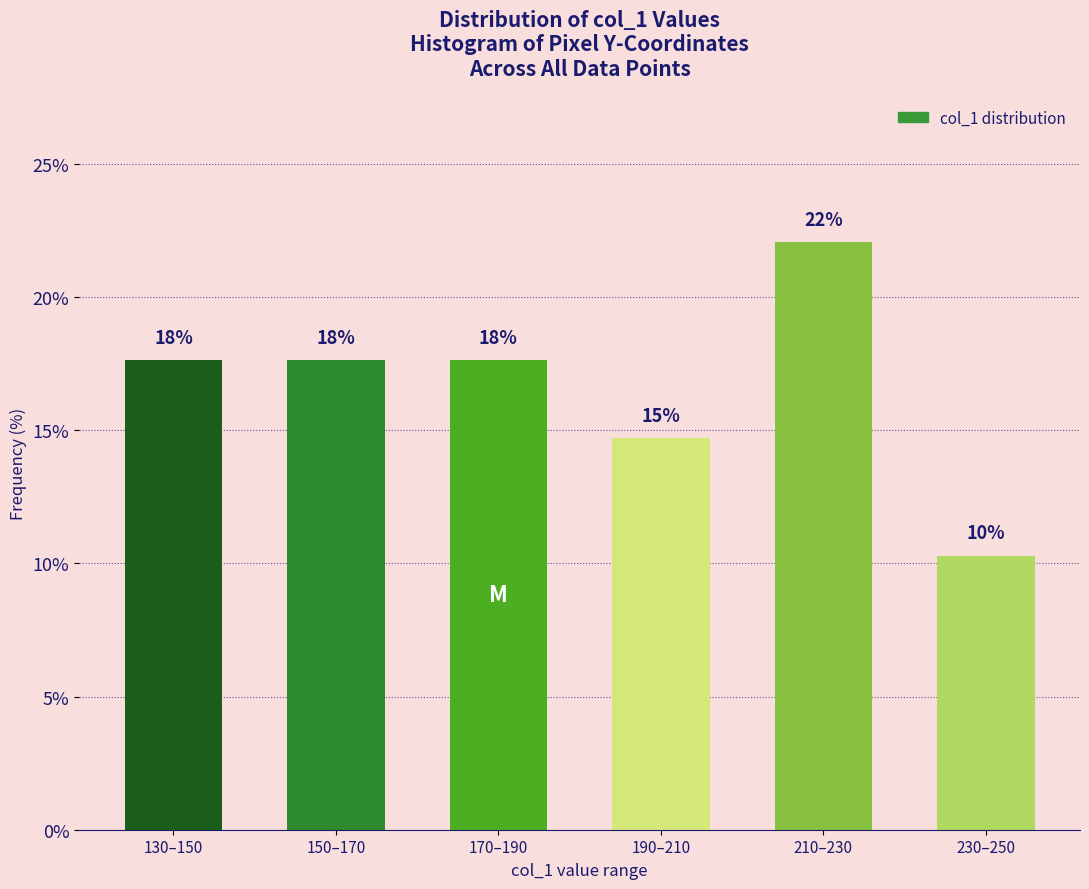

Are the bars horizontal?

No